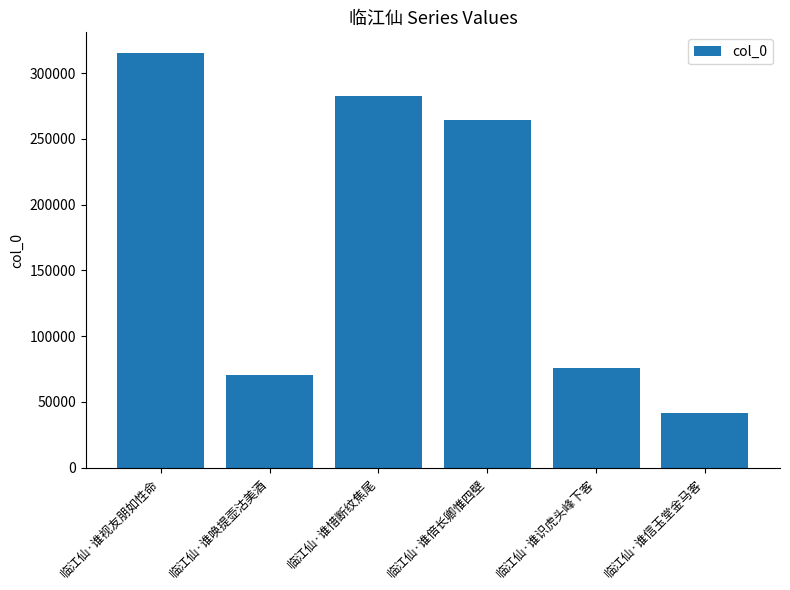

How many bars are there in total?

6